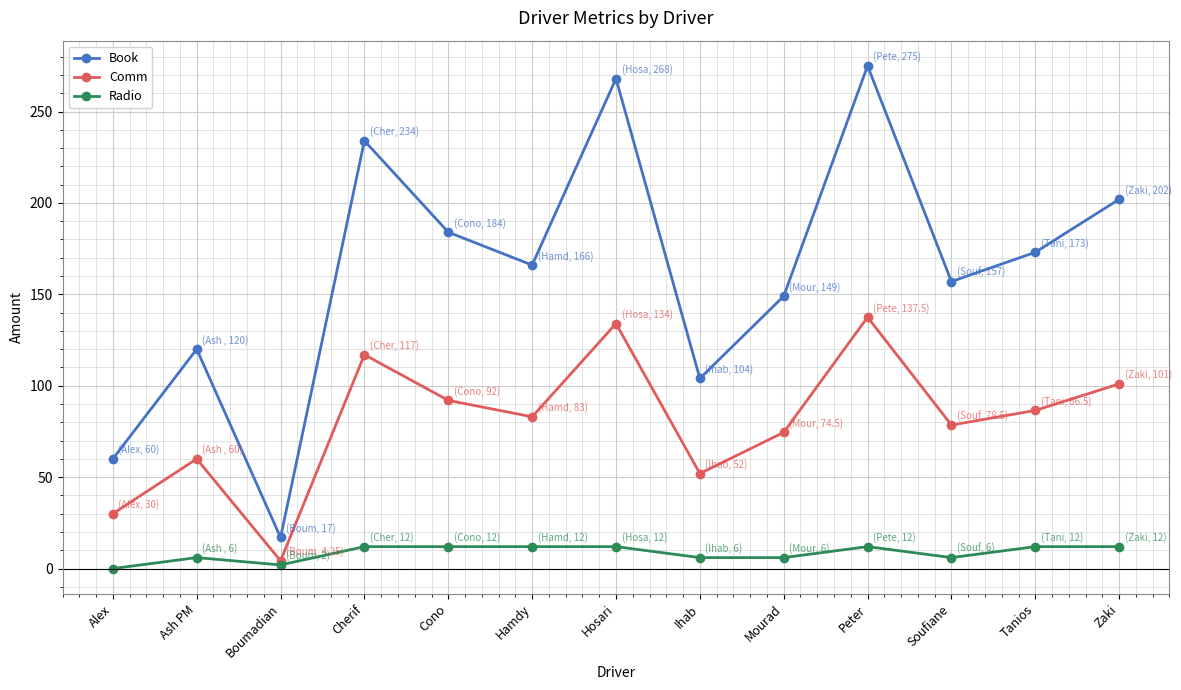

How many positive values does the Radio series have?

12